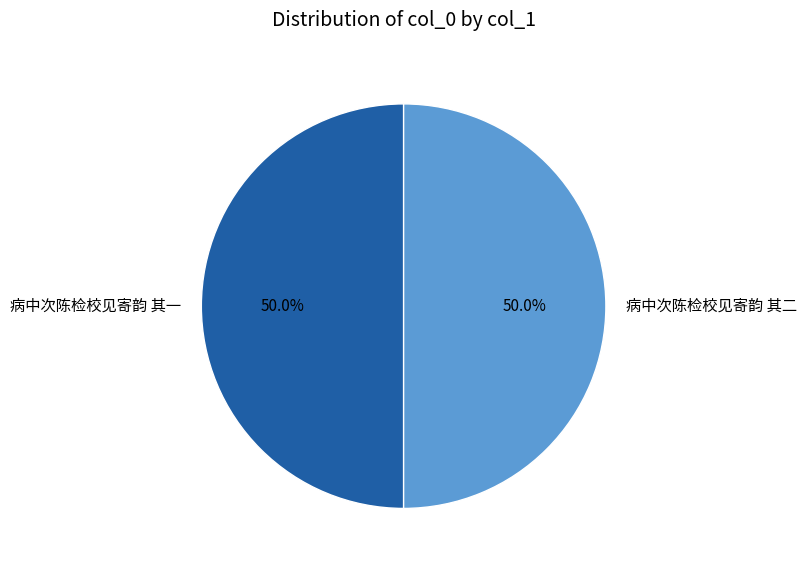

What portion of the pie excludes 病中次陈检校见寄韵 其二?

50.0%